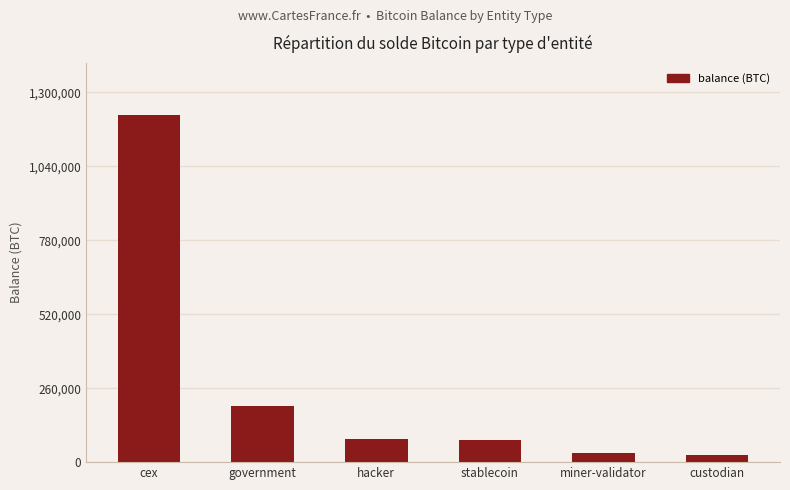

How many data points are less than 79957?

3